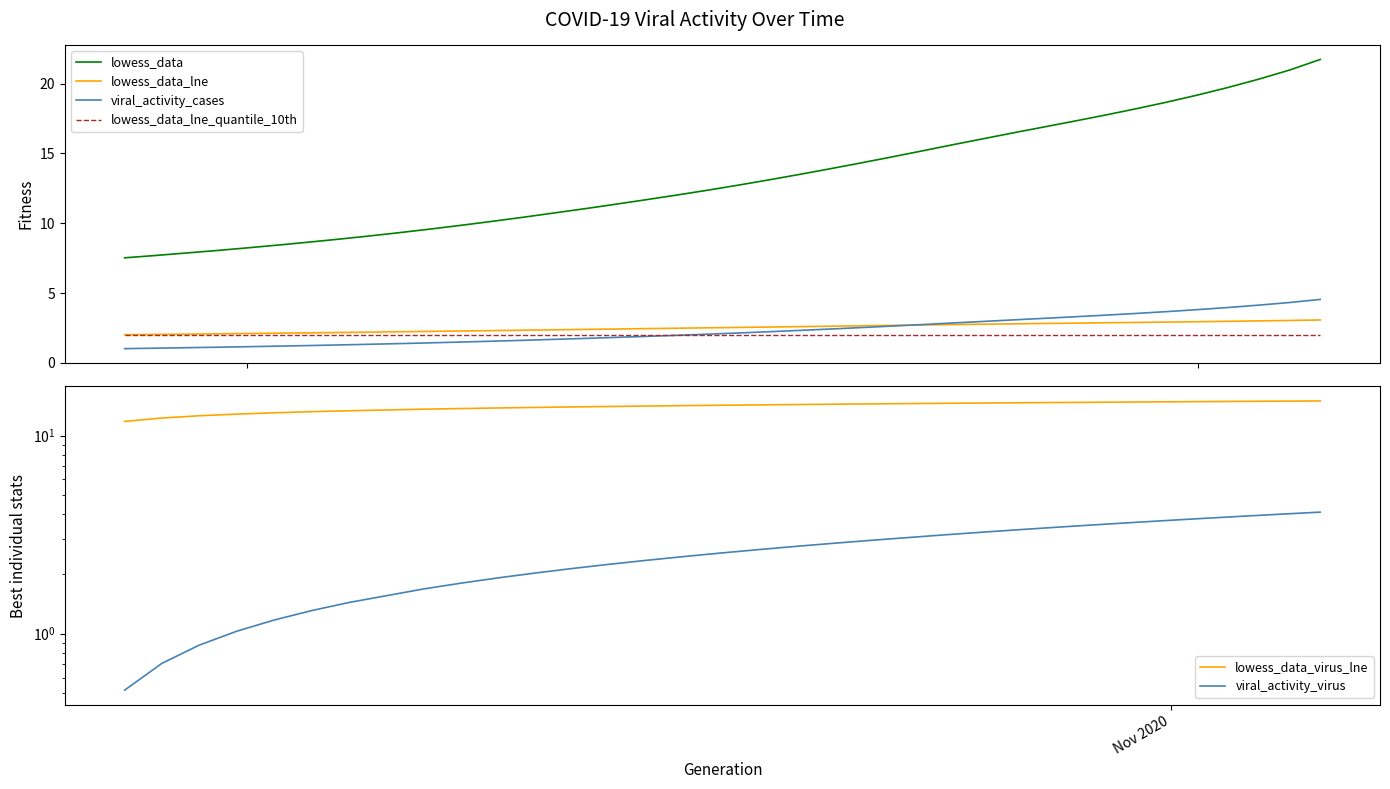

True or false: lowess_data_lne_quantile_10th and lowess_data cross at least once.

False